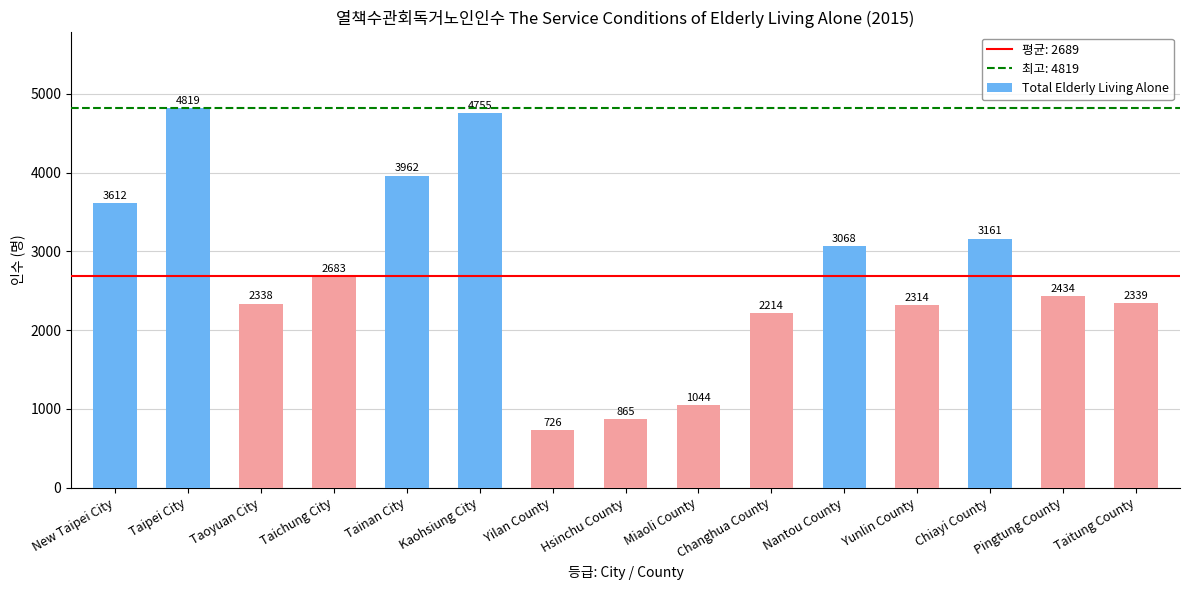

Count the number of data series in this chart.

1